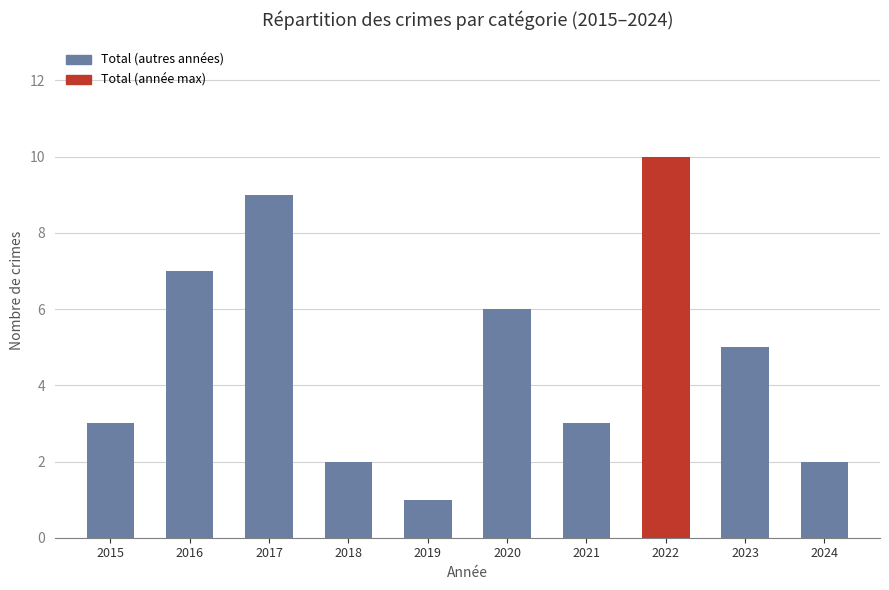

The value at 2017 is 15. True or false?

False